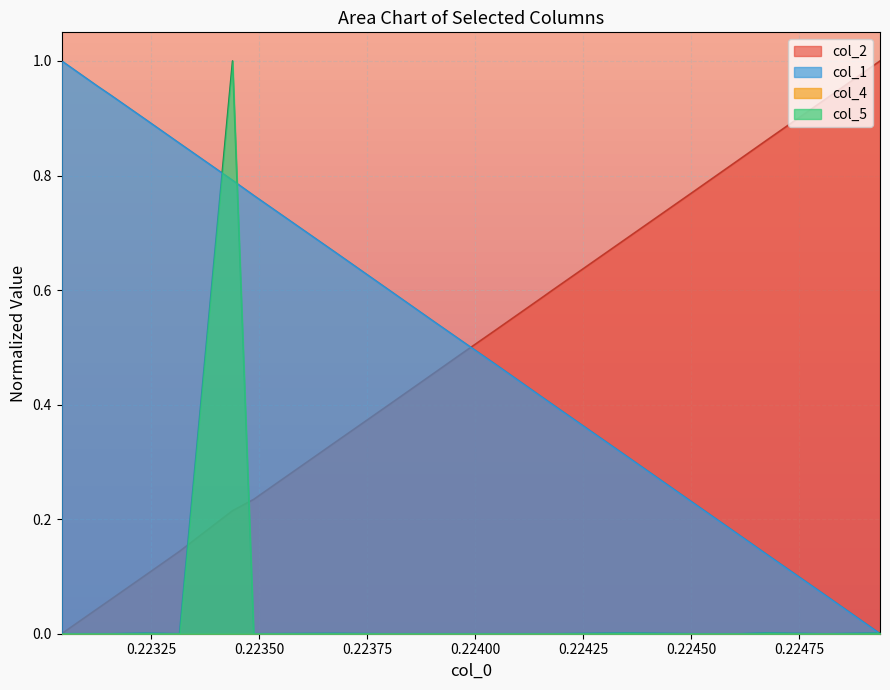

What is the difference between the maximum and second lowest values in the col_5 series?

1.0